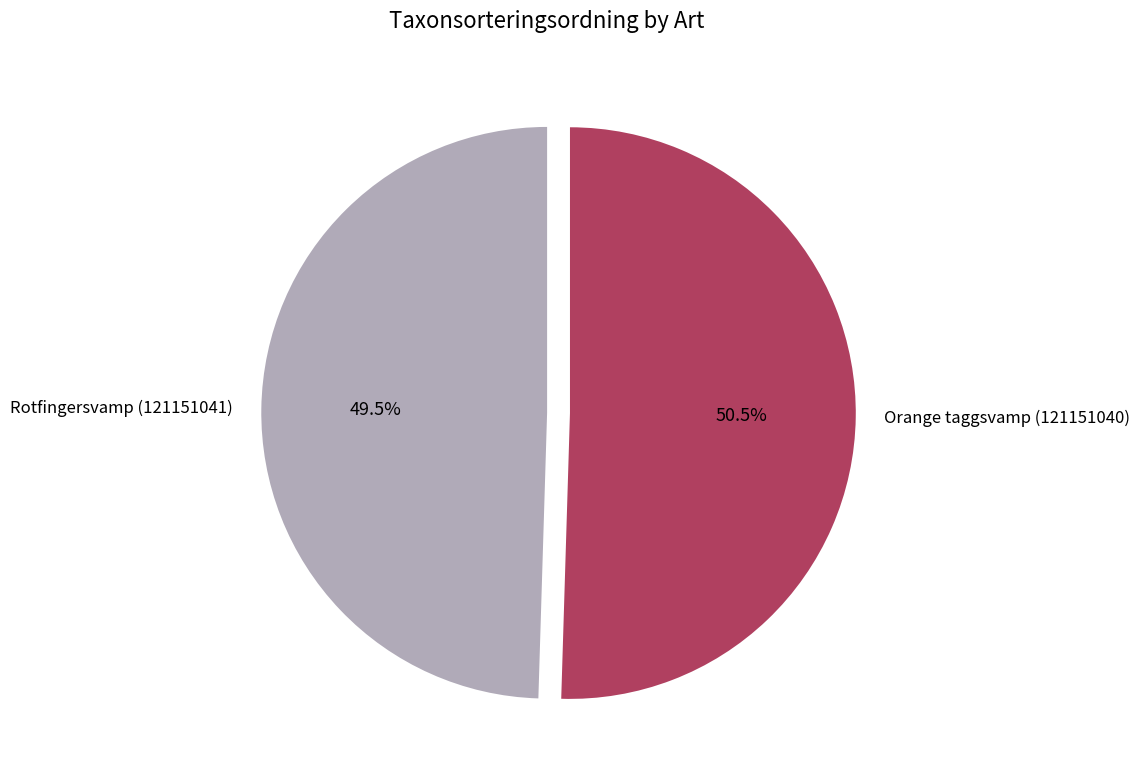

Between Orange taggsvamp (121151040) and Rotfingersvamp (121151041), which is larger?

Orange taggsvamp (121151040)